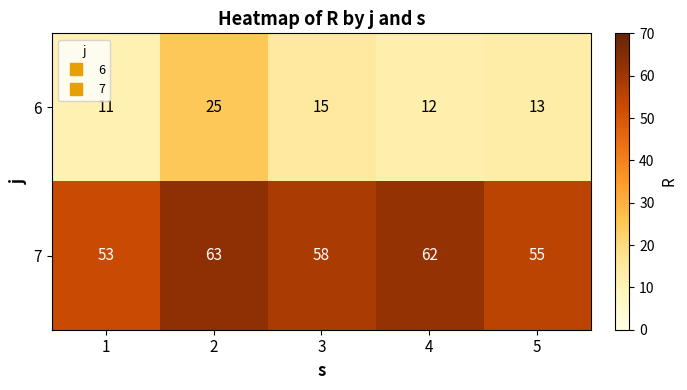

What is the smallest value displayed?

11